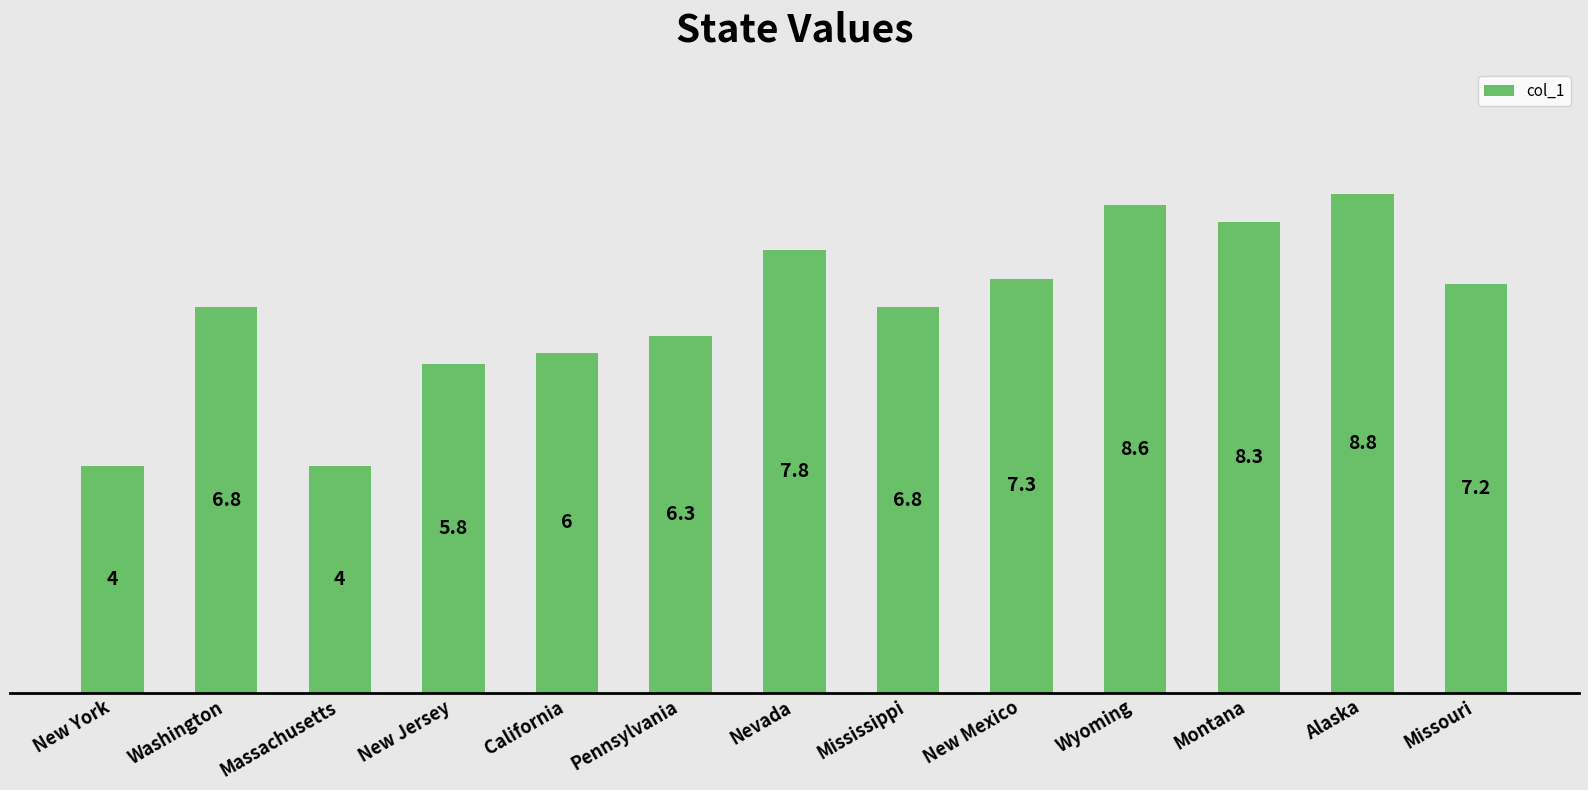

What position from the left is Montana?

11